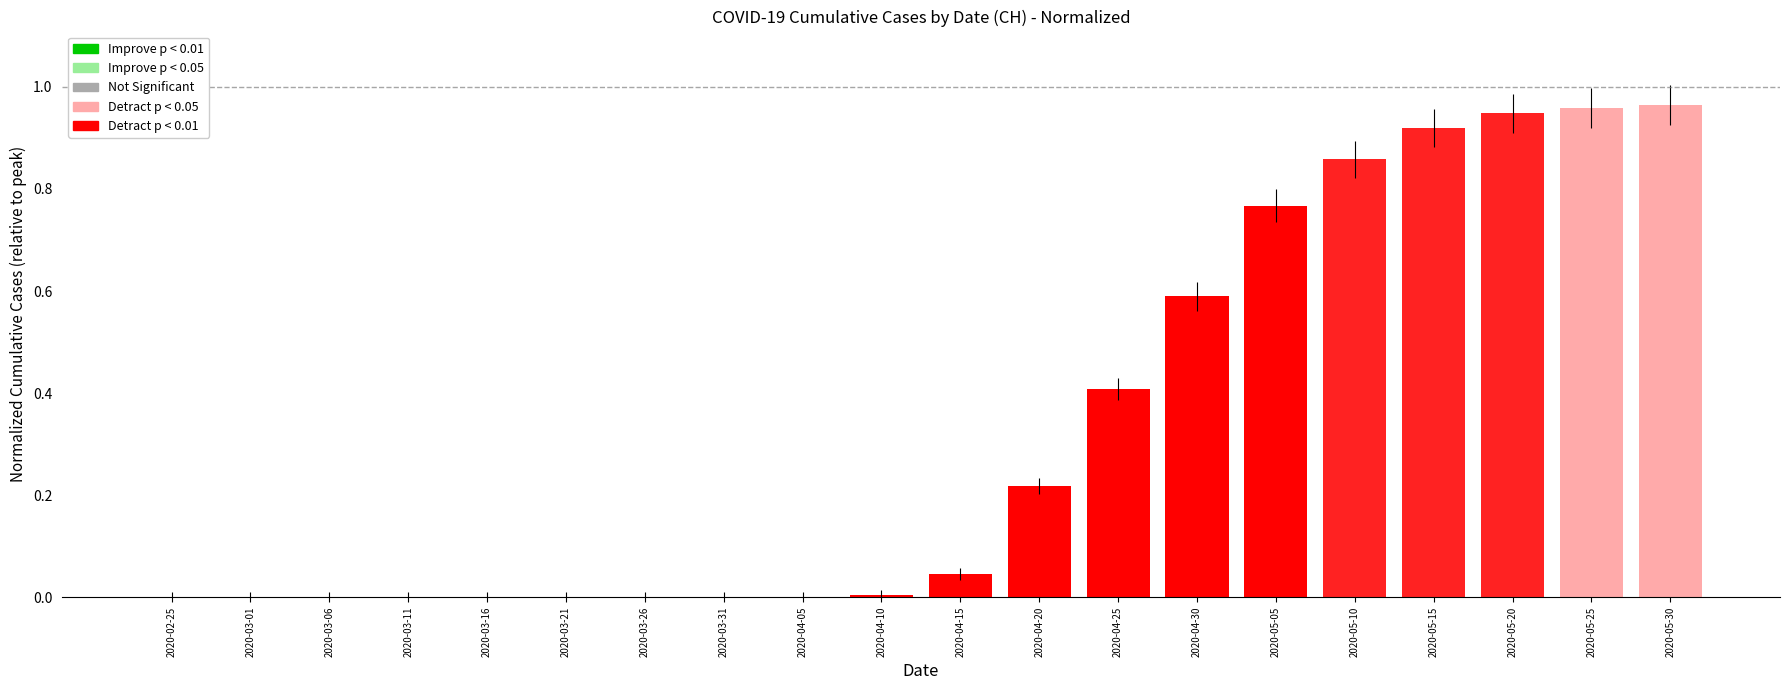

The chart shows a value of 0.0 at 2020-03-01. True or false?

True